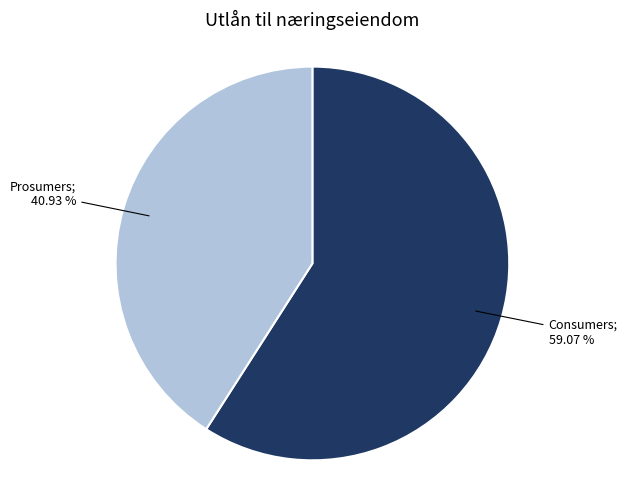

Is there any slice that represents more than half of the pie?

Yes